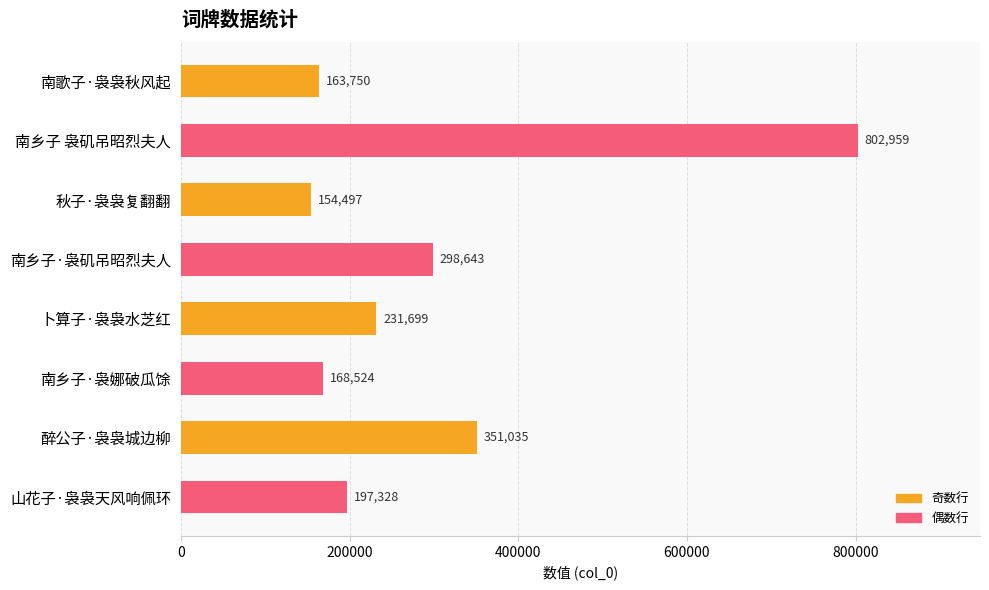

How many bars are there in total?

8